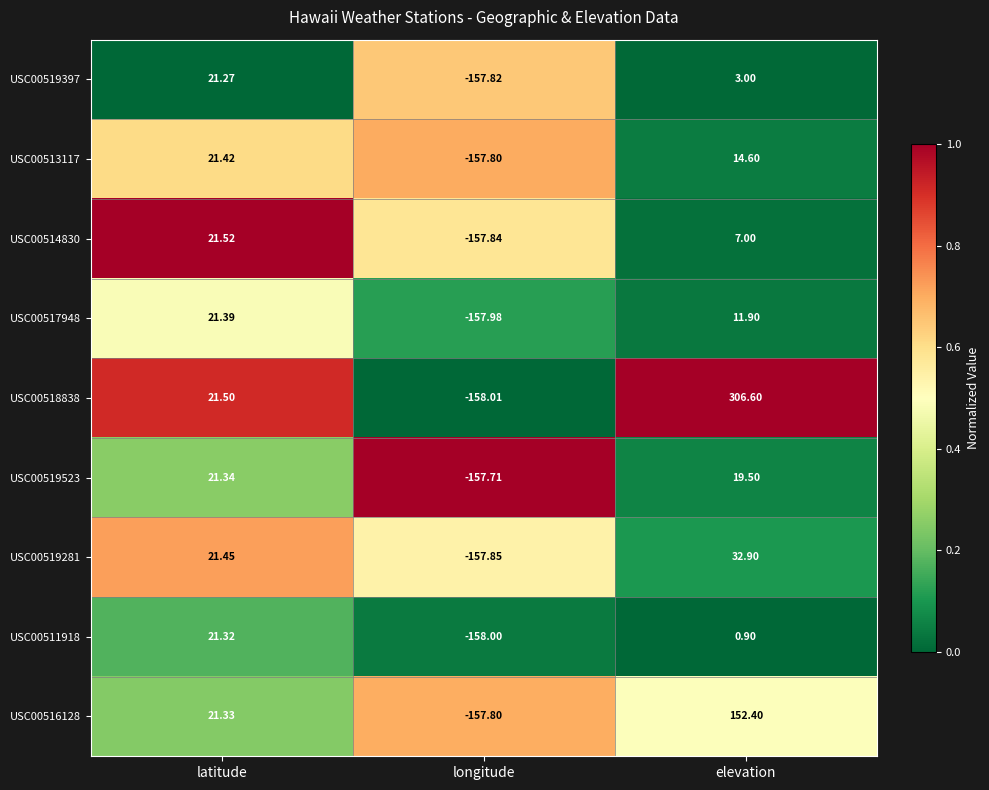

Where is USC00519397 nearest to the value -68?

elevation